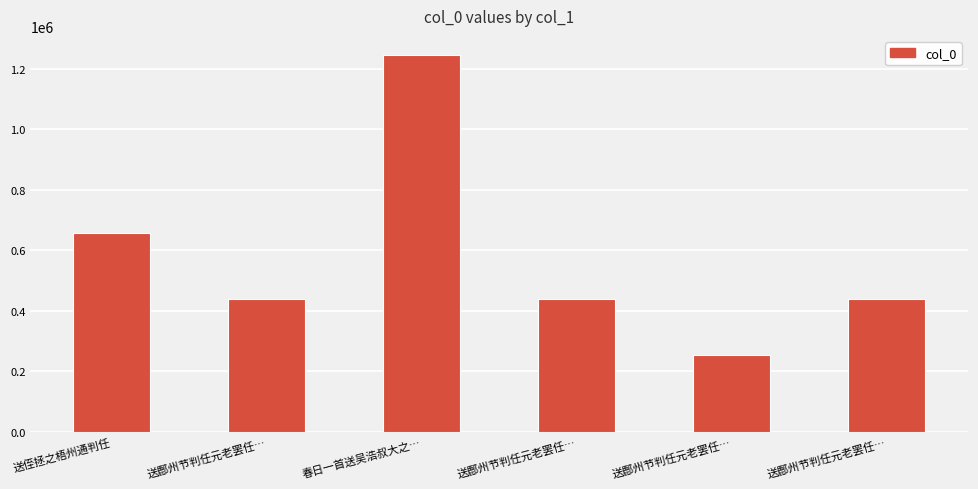

How many distinct data groups are displayed?

1